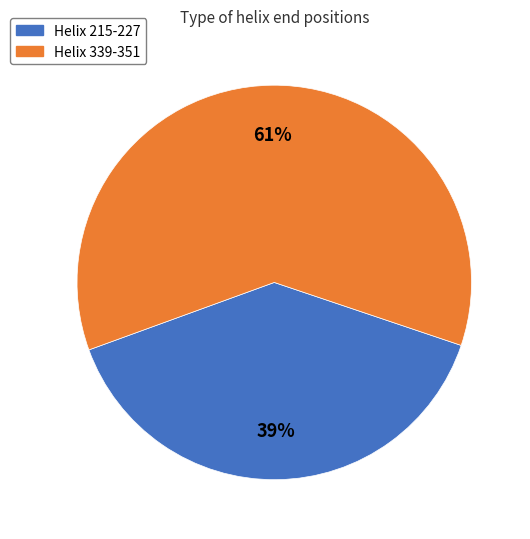

How many slices are in this pie chart?

2